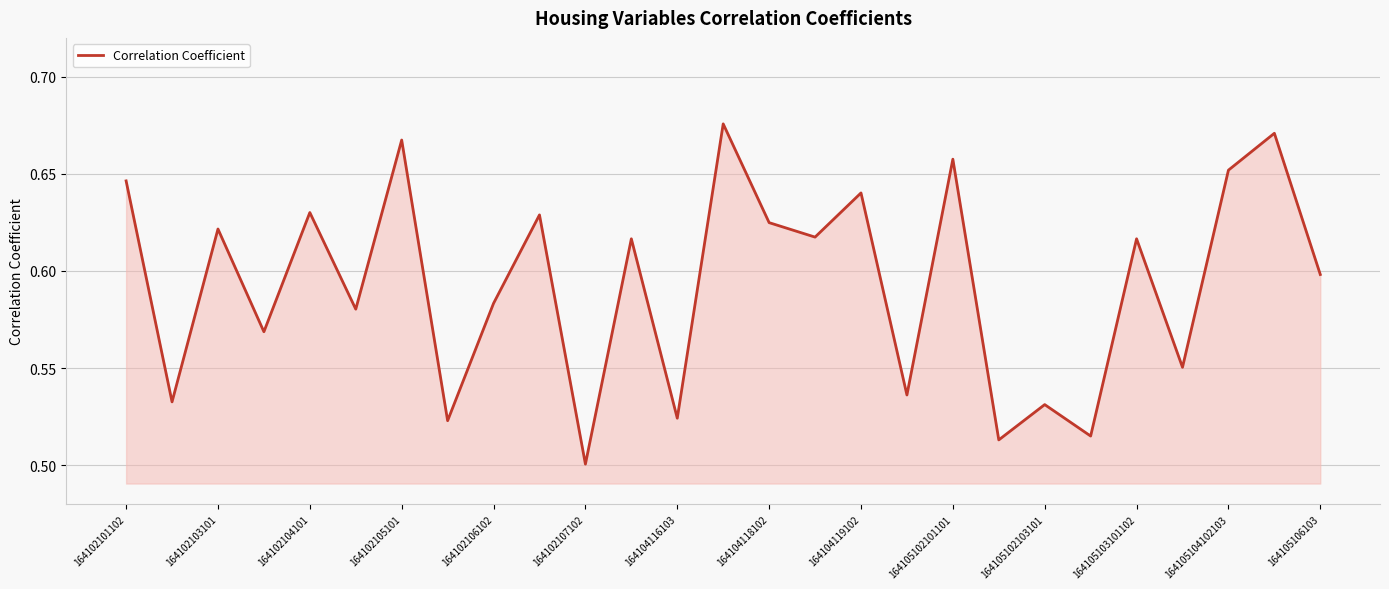

What is the sum of all values?

16.0